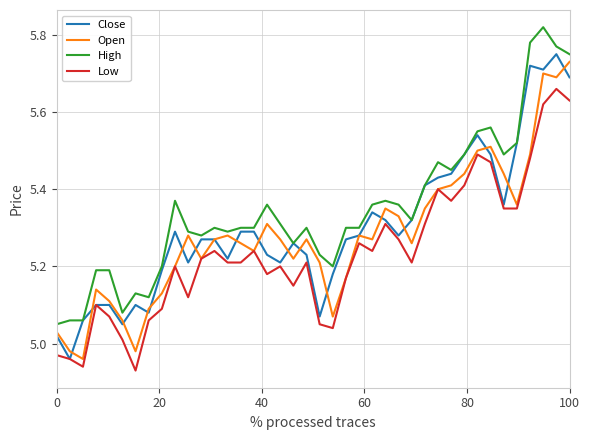

Which series has the largest total across all categories?

High